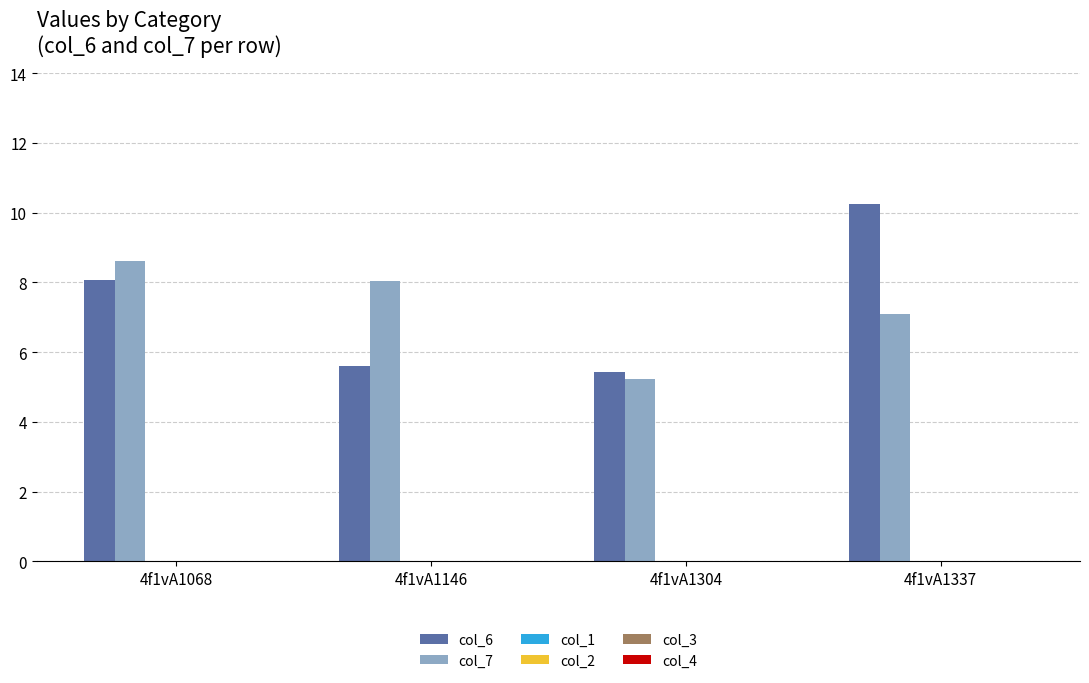

Between 4f1vA1146 and 4f1vA1337, which series saw the biggest shift?

col_6